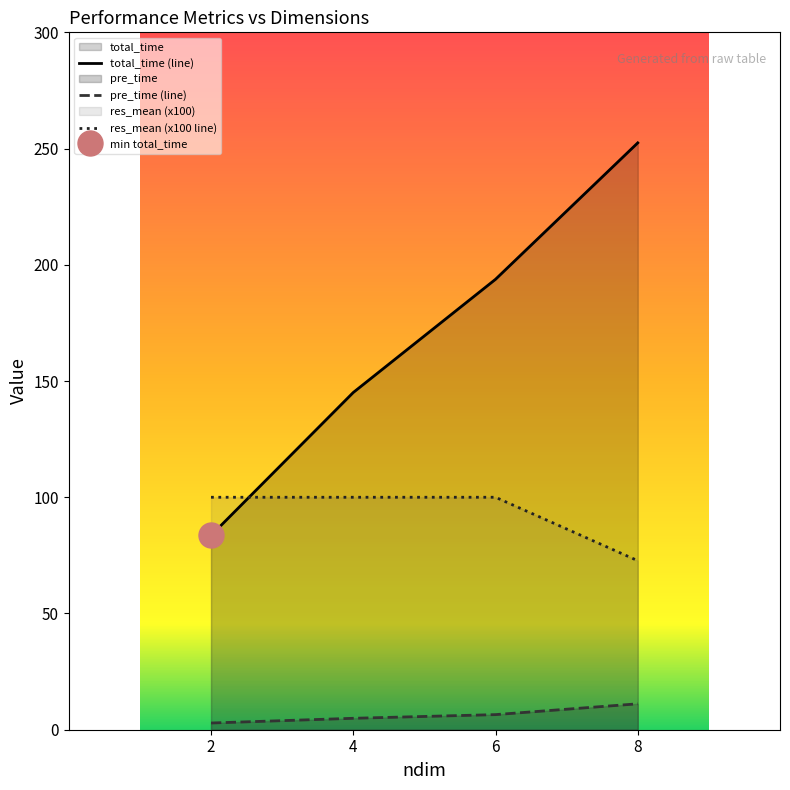

List the series in order of their overall mean, highest first.

total_time, res_mean, pre_time